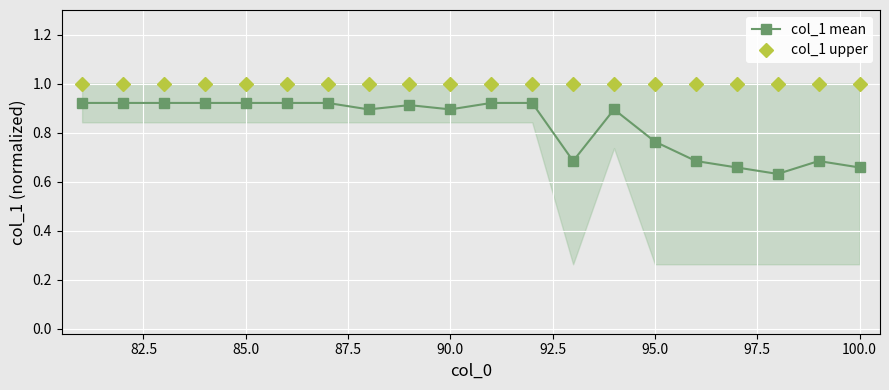

The value of col_1 mean at 85.0 is 0.5. True or false?

False